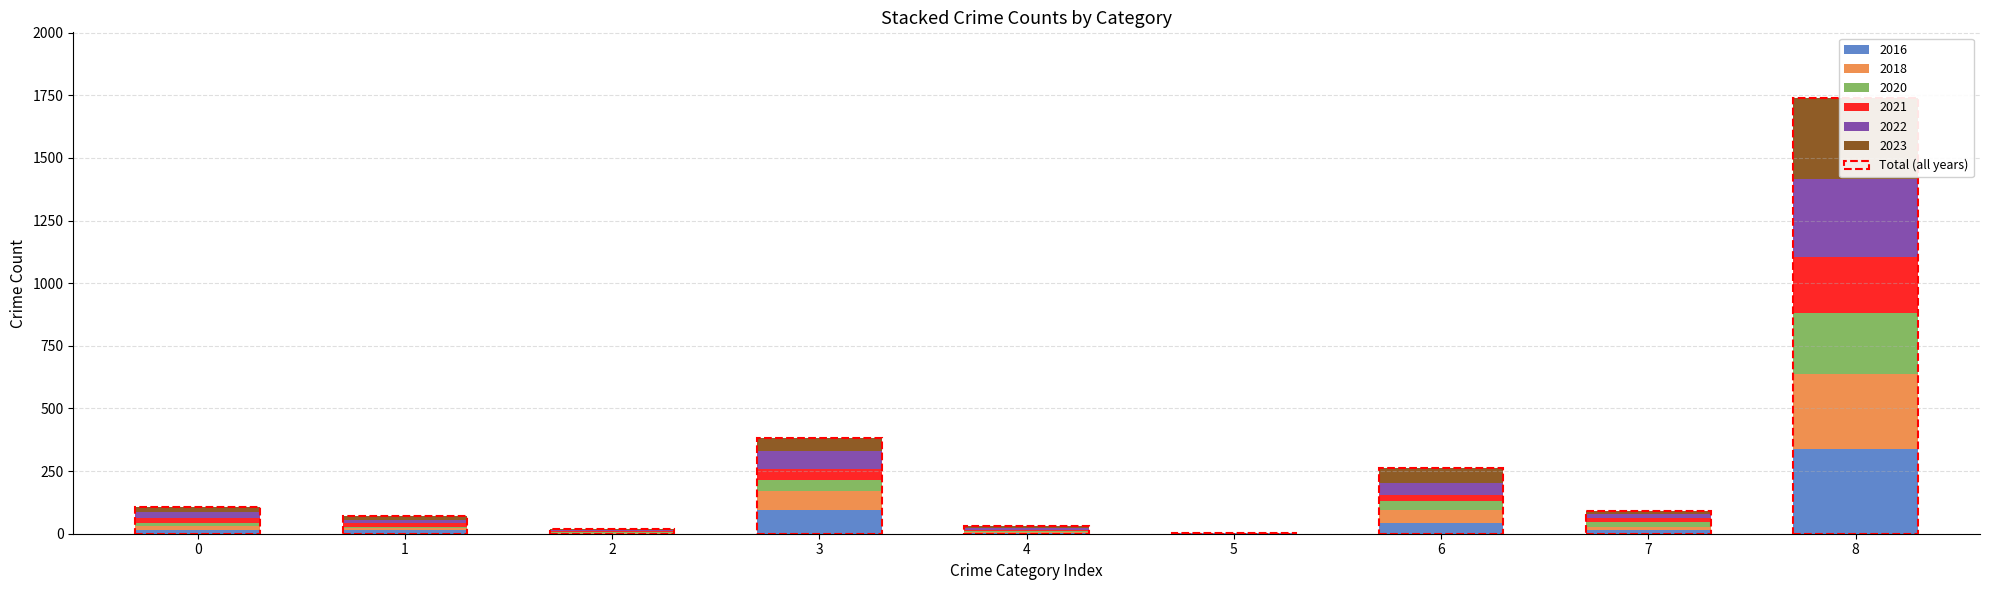

How many groups of bars are there?

9